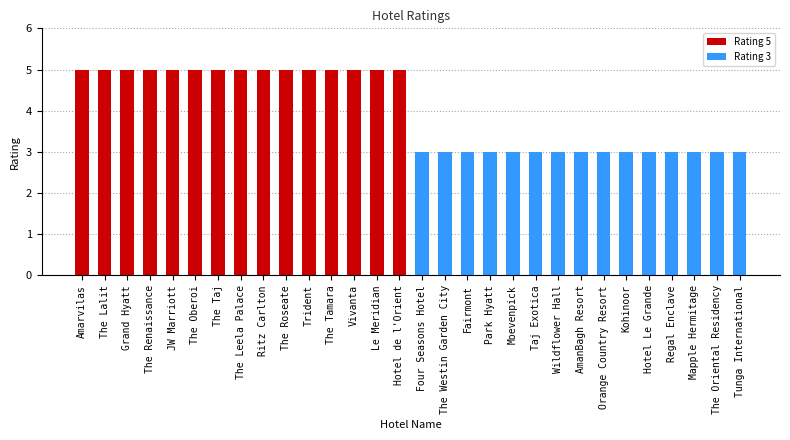

What is the highest value of the Rating 5 series?

5